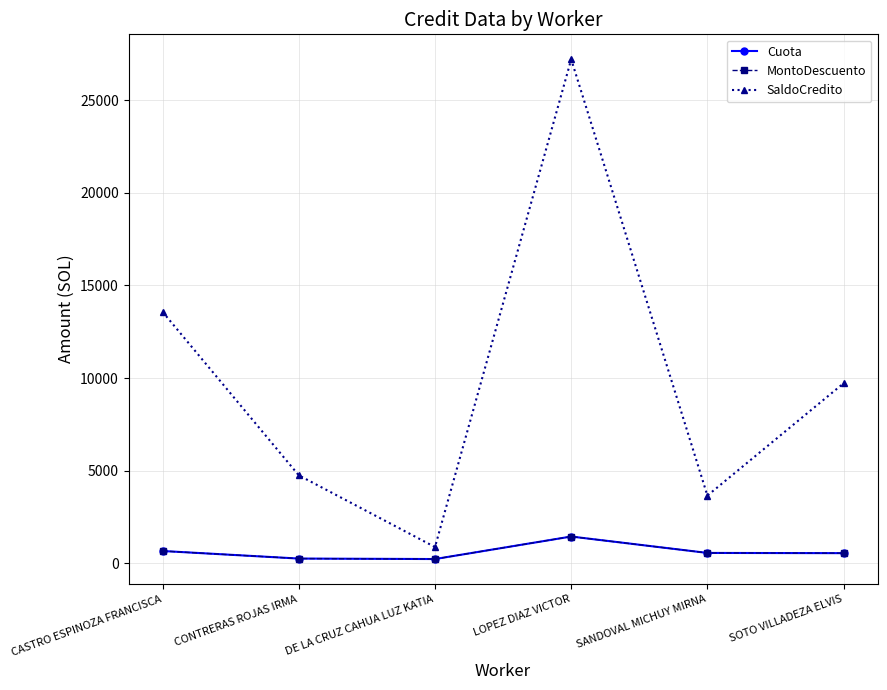

Is this an area chart (filled region under the line)?

No